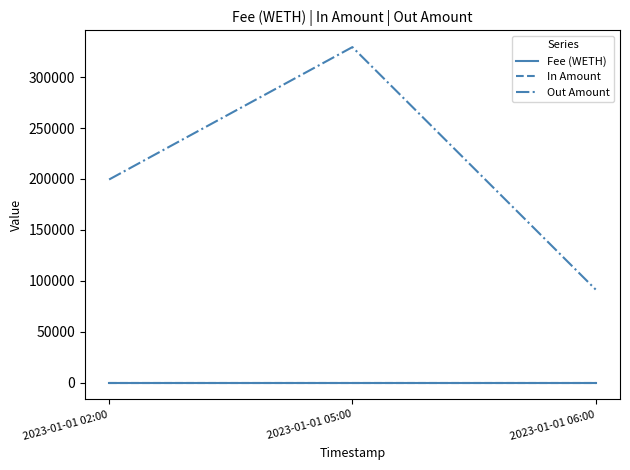

Does the chart have visible grid lines?

No